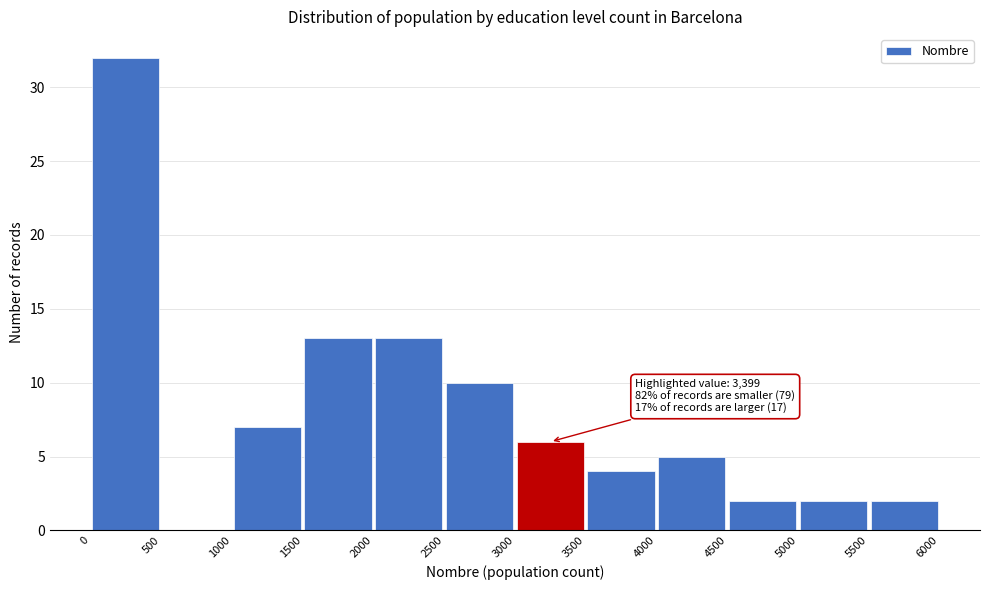

Which range on the x-axis has the tallest bar?

0 to 500